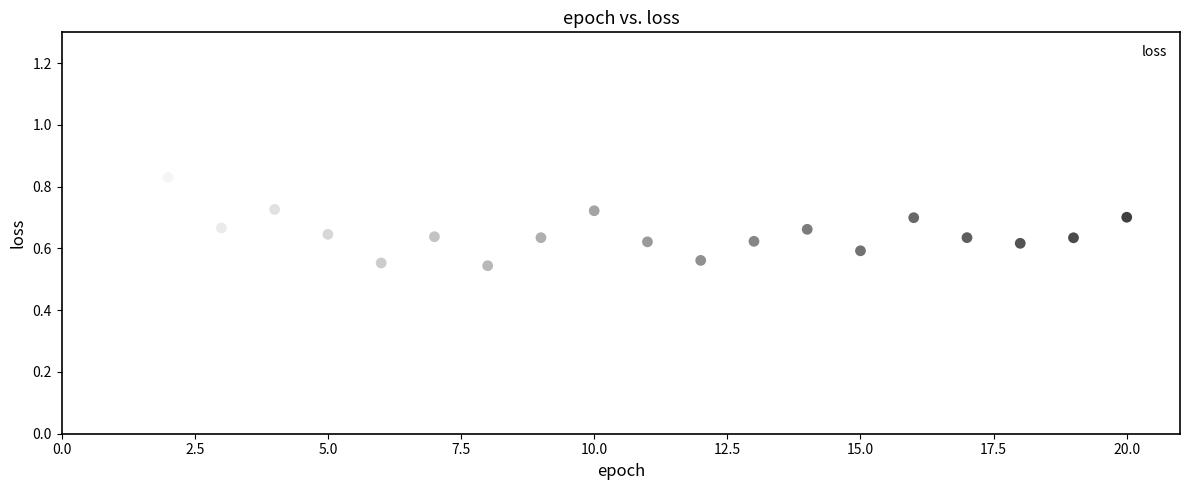

What is the range of X values (max minus min)?

19.0